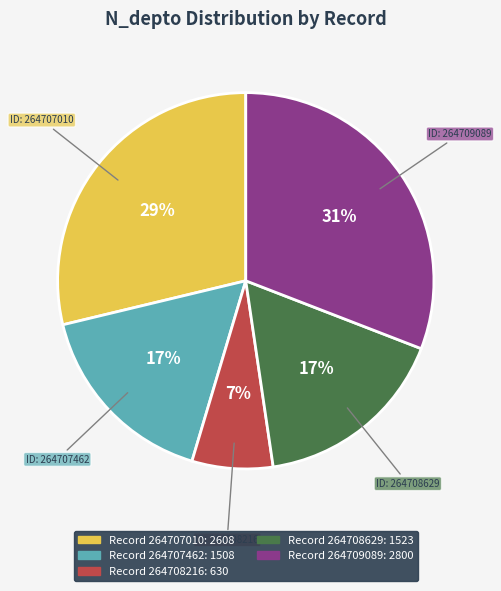

Is there any slice that represents more than half of the pie?

No